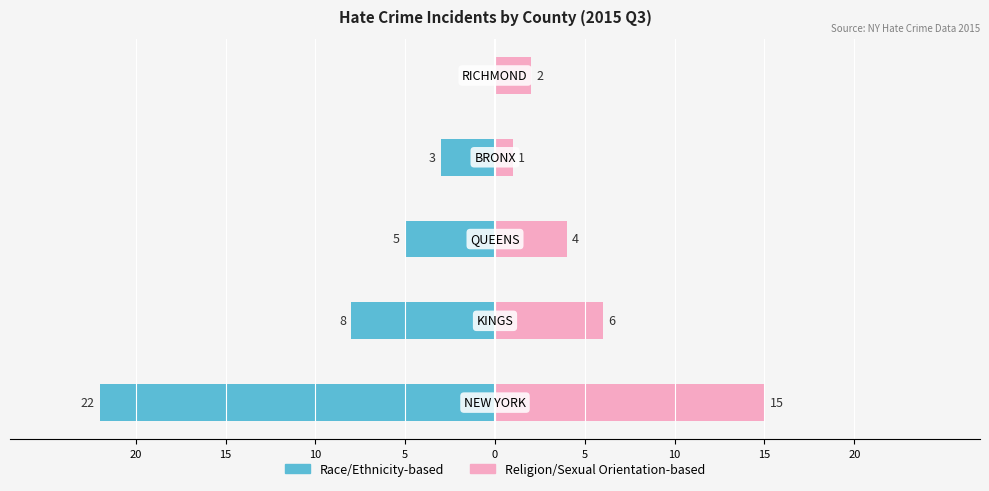

What is the sum of all Religion/Sexual Orientation-based values?

28